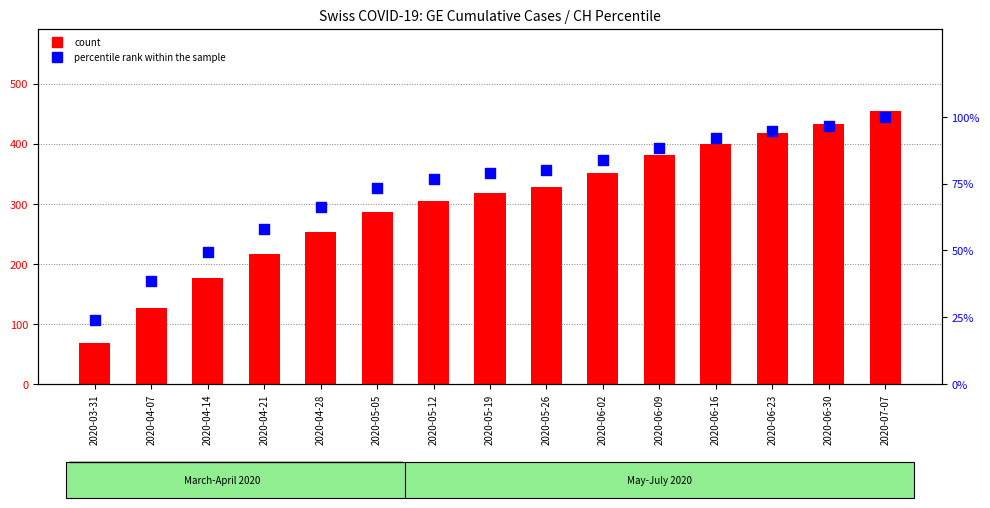

What are all the series names shown in the legend?

count, percentile rank within the sample